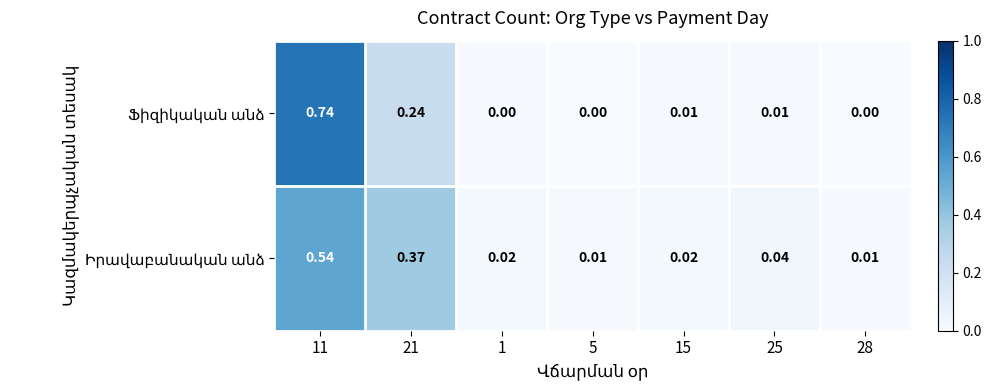

List the series in order of their peak value, highest first.

Ֆիզիկական անձ, Իրավաբանական անձ